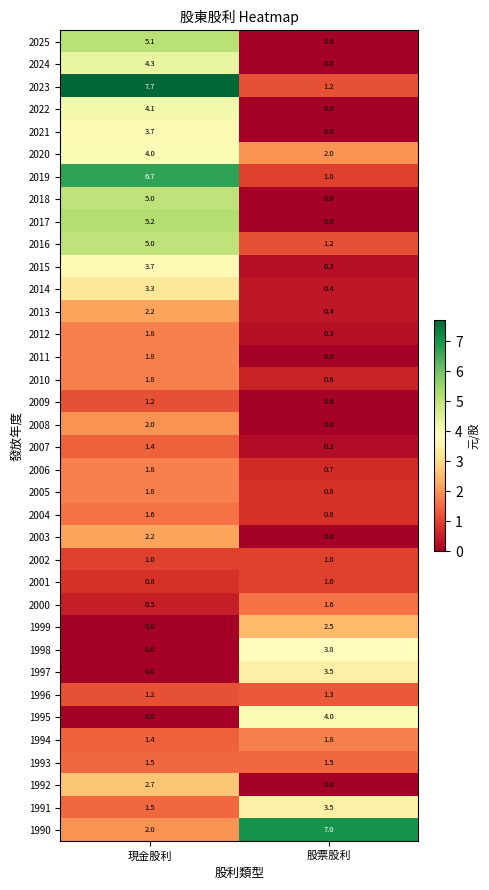

What is the sum of the 2002 values at 股票股利 and 現金股利?

2.0